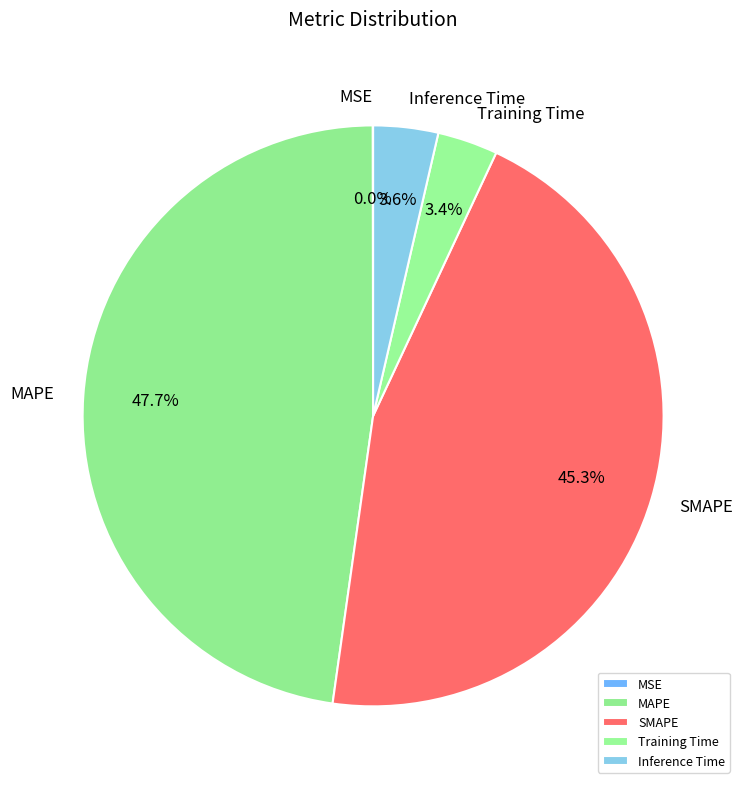

The SMAPE slice represents 45% of the pie. True or false?

True